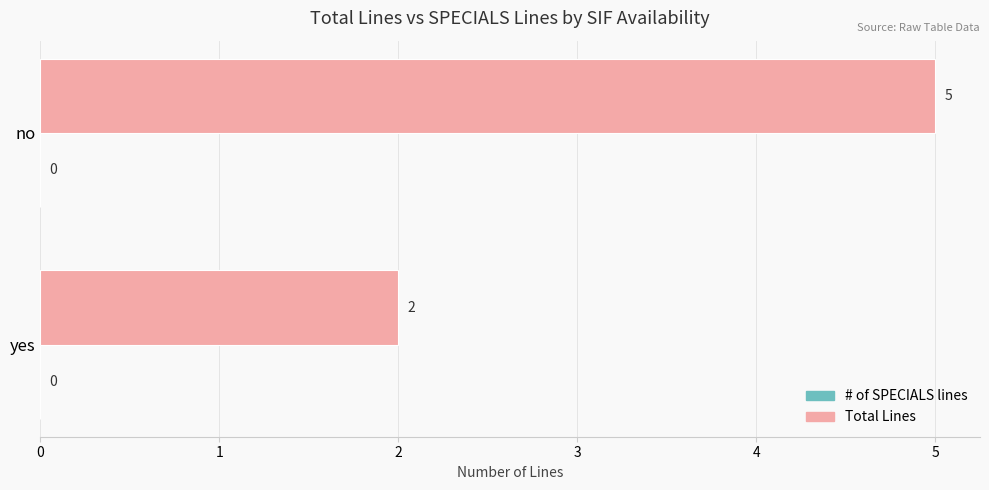

The value at yes is 3. True or false?

False